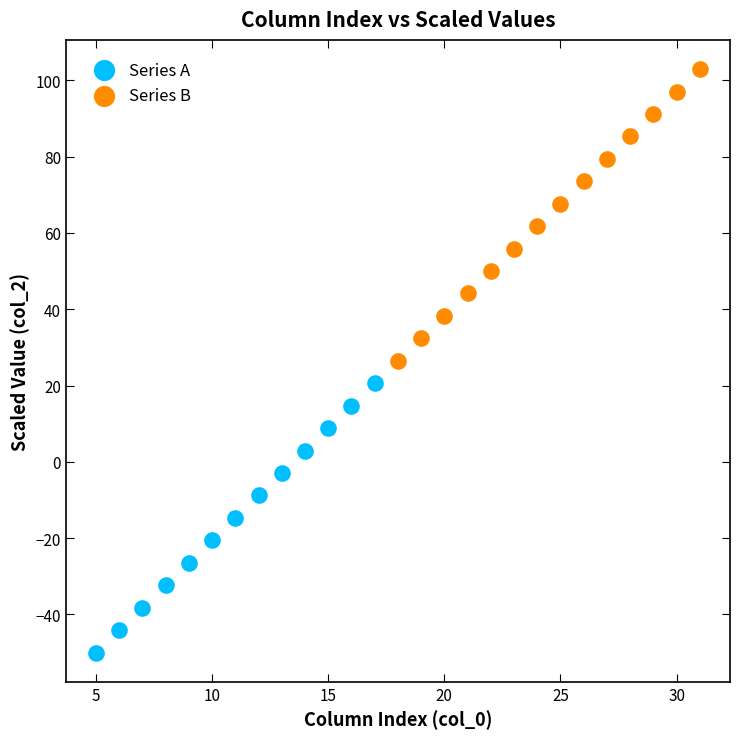

Which series reaches the minimum Y coordinate?

Series A